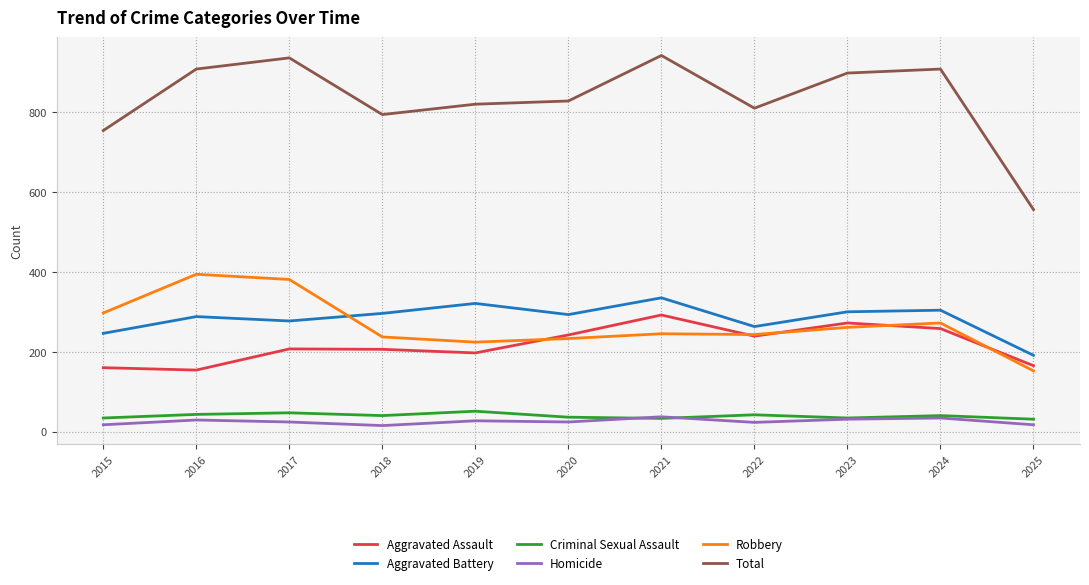

What value does the Criminal Sexual Assault series have at 2020?

36